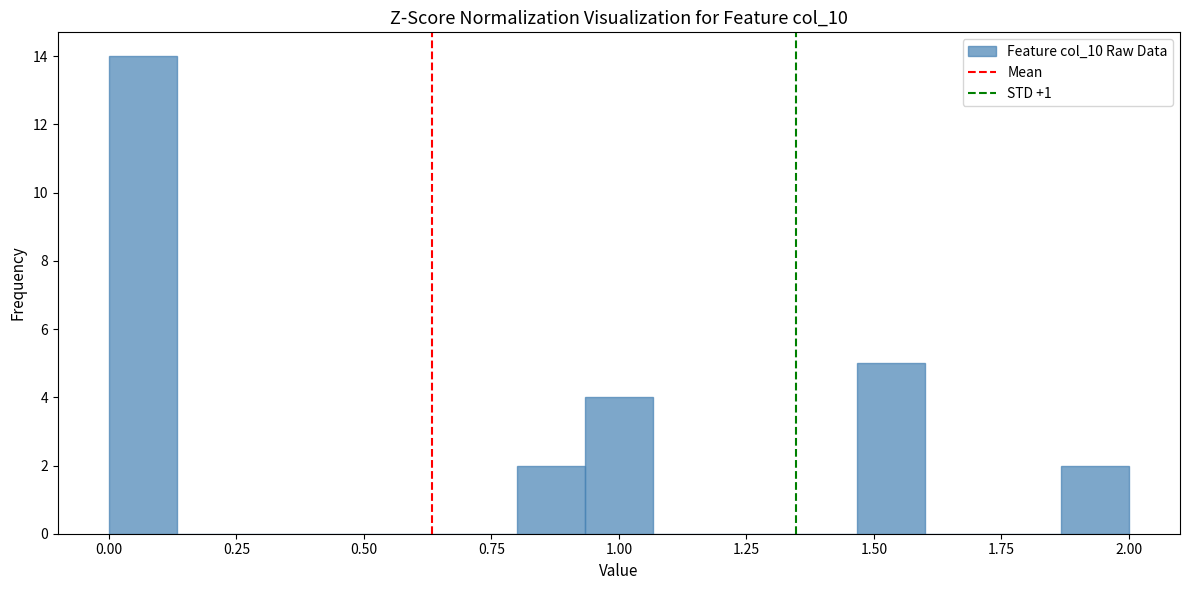

Around what value on the x-axis is the tallest bar? Give the approximate position of its centre, as read against the axis.

0.05